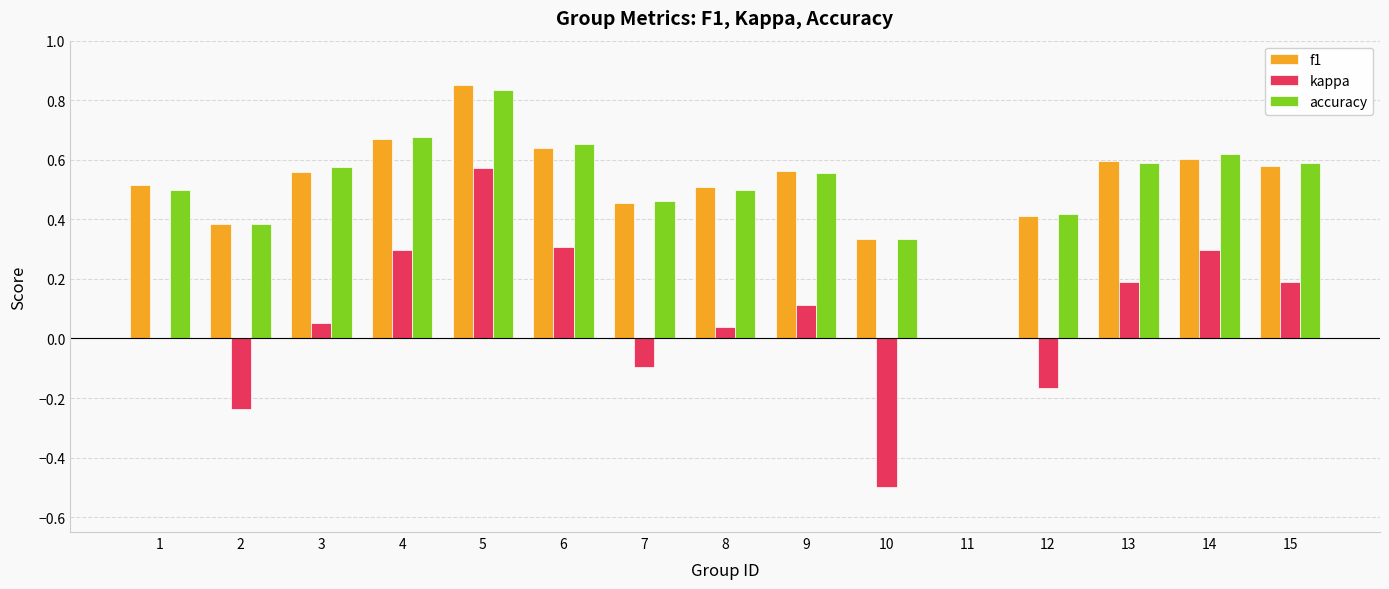

The value of kappa at 4 is 0.4. True or false?

False